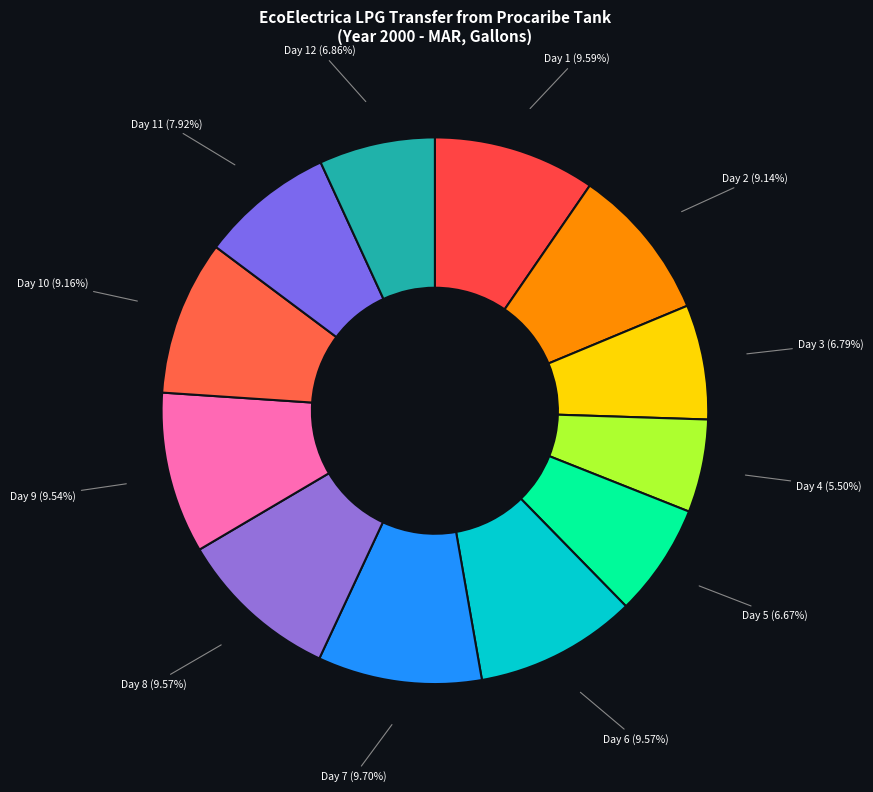

To the nearest percent, what is the average slice percentage?

8%